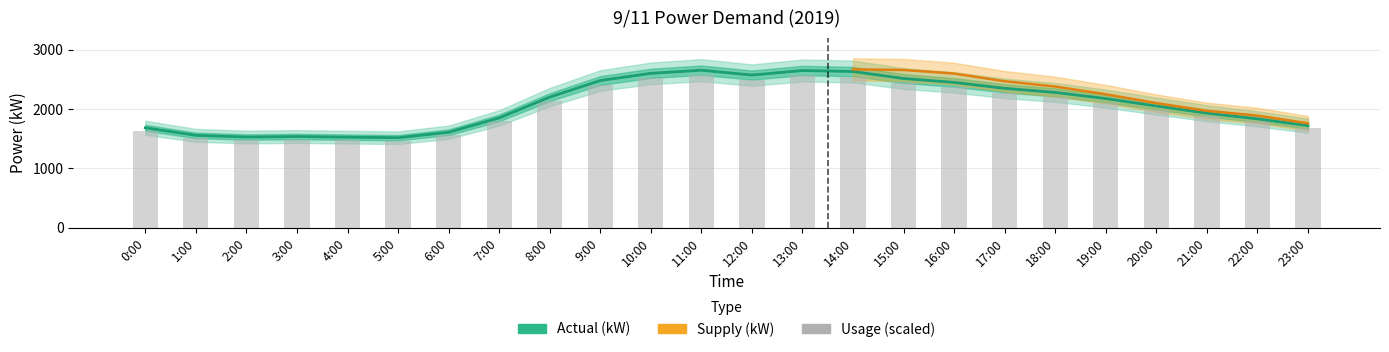

What is the maximum value for Actual (kW)?

2656